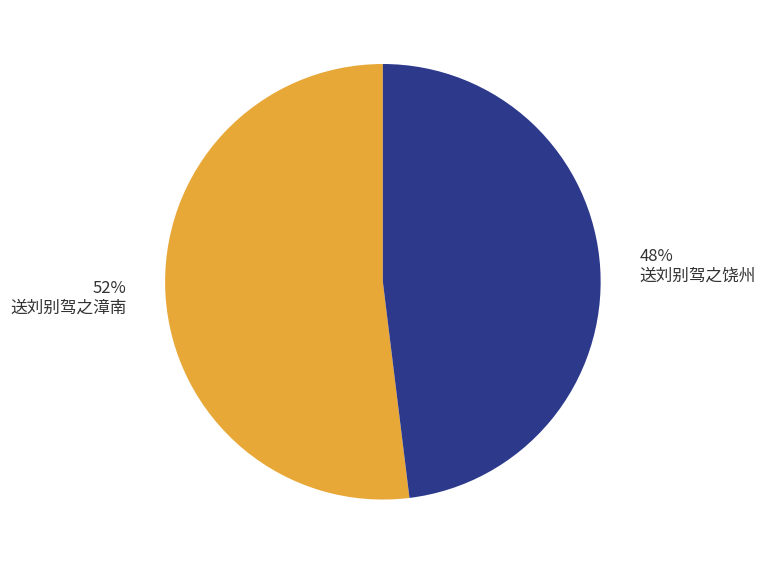

Which category accounts for the majority?

52% 送刘别驾之漳南